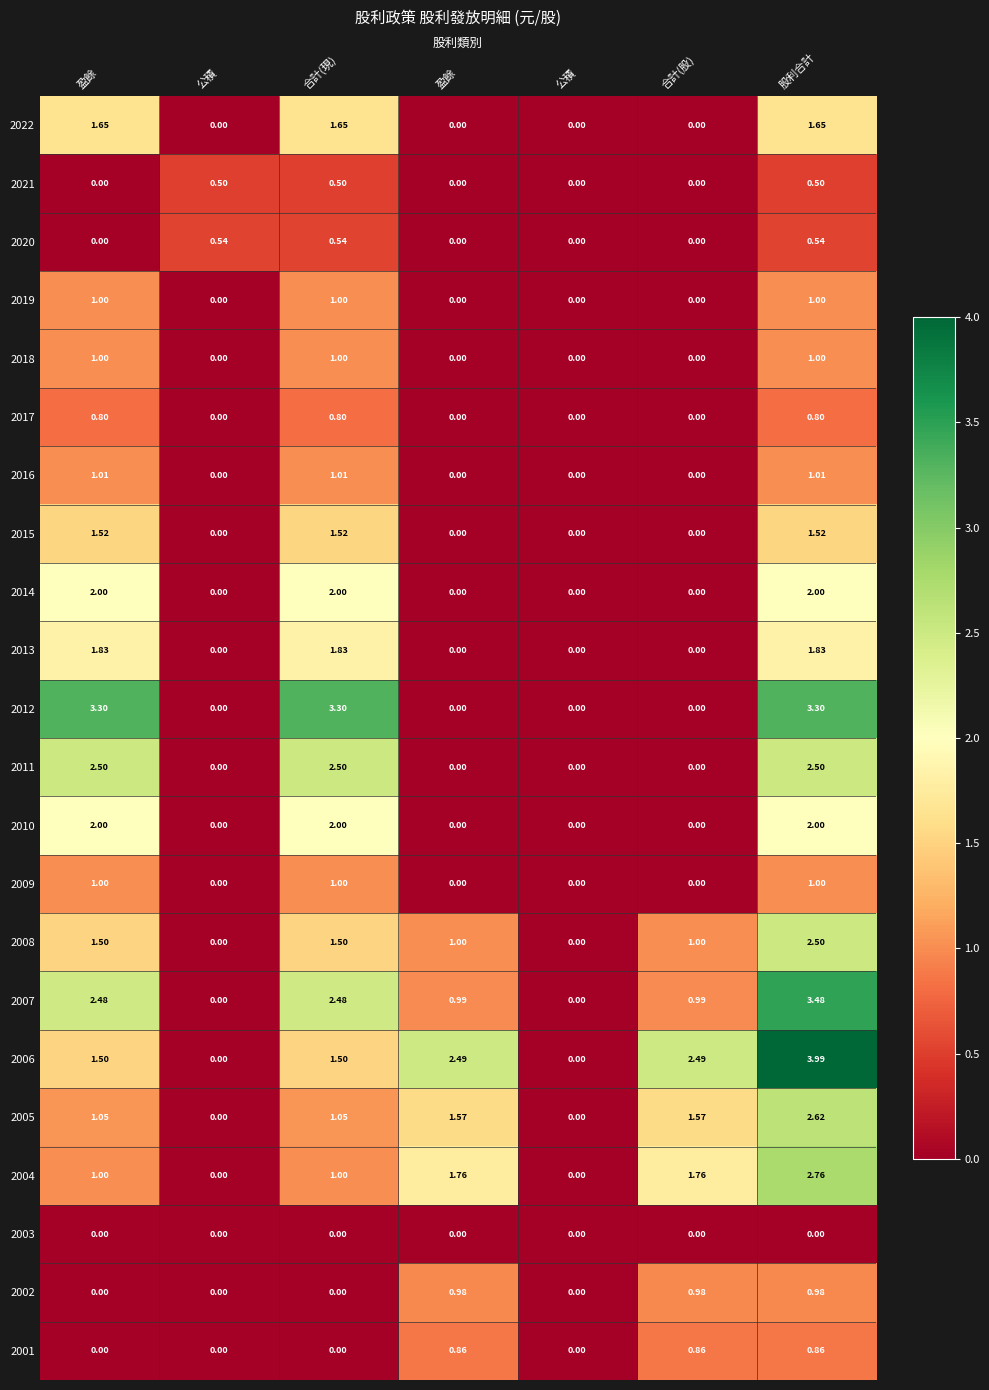

How many distinct data groups are displayed?

22